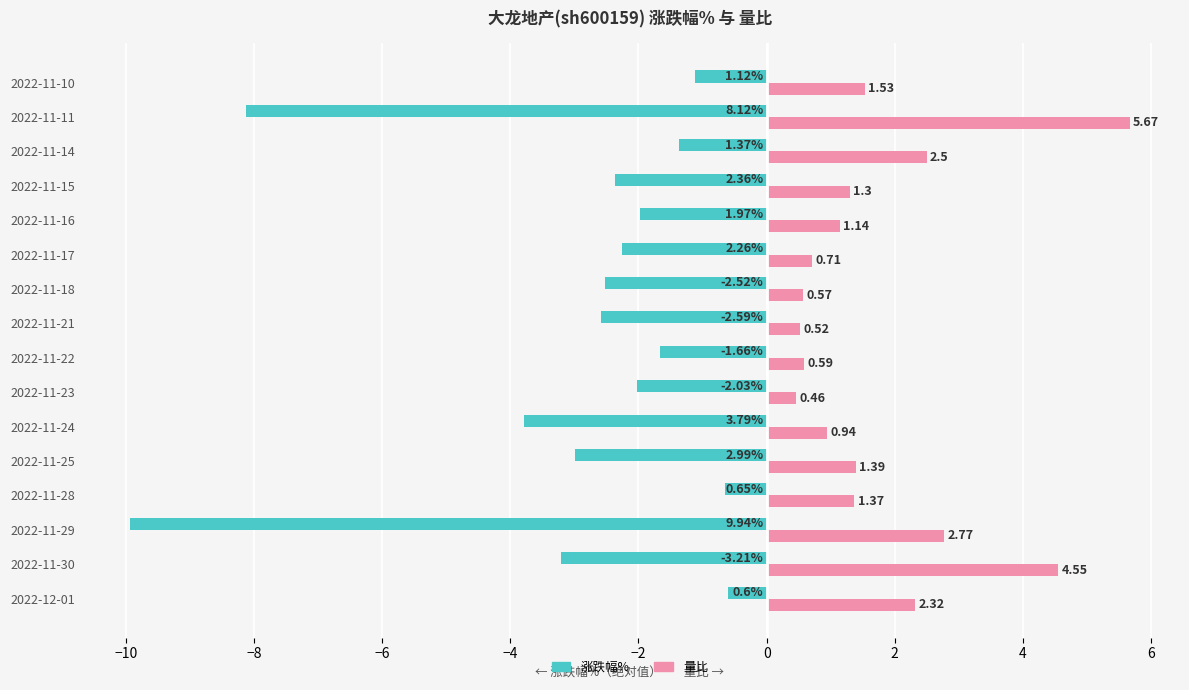

List the series in order of their peak value, lowest first.

涨跌幅%, 量比